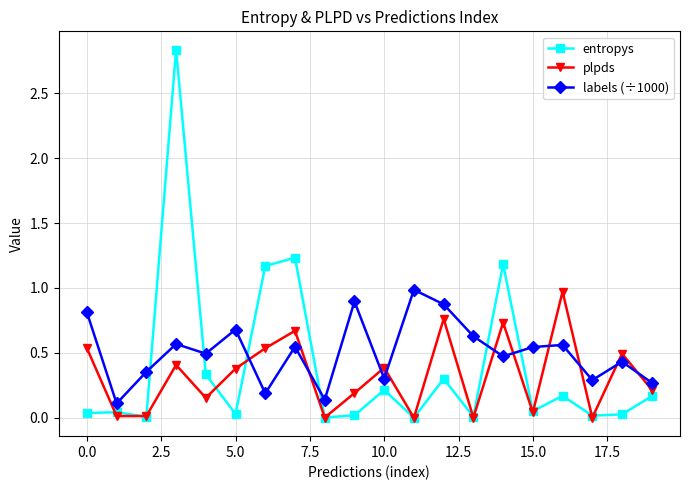

True or false: labels (÷1000) has more than 1 interior local peaks.

True